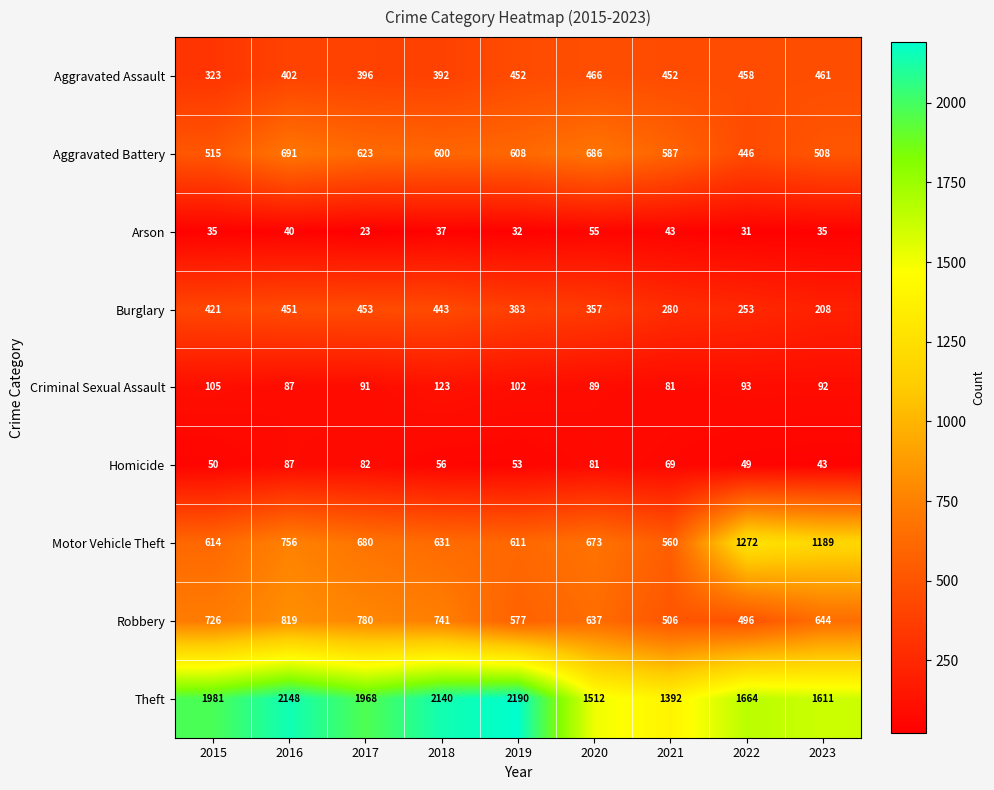

What is the total value across all series at 2019?

5008